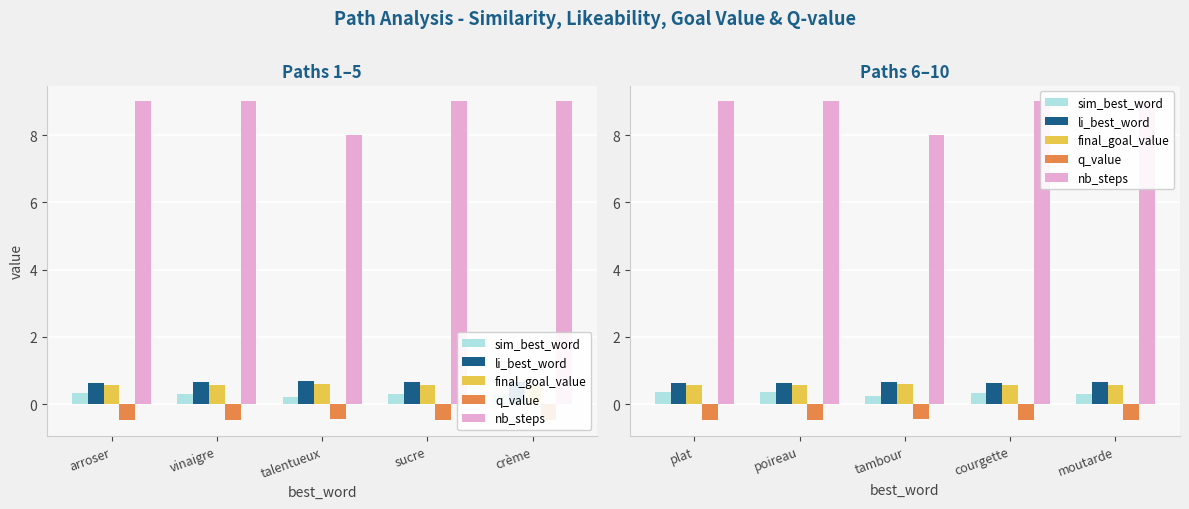

What is the approximate value of final_goal_value at plat?

0.6